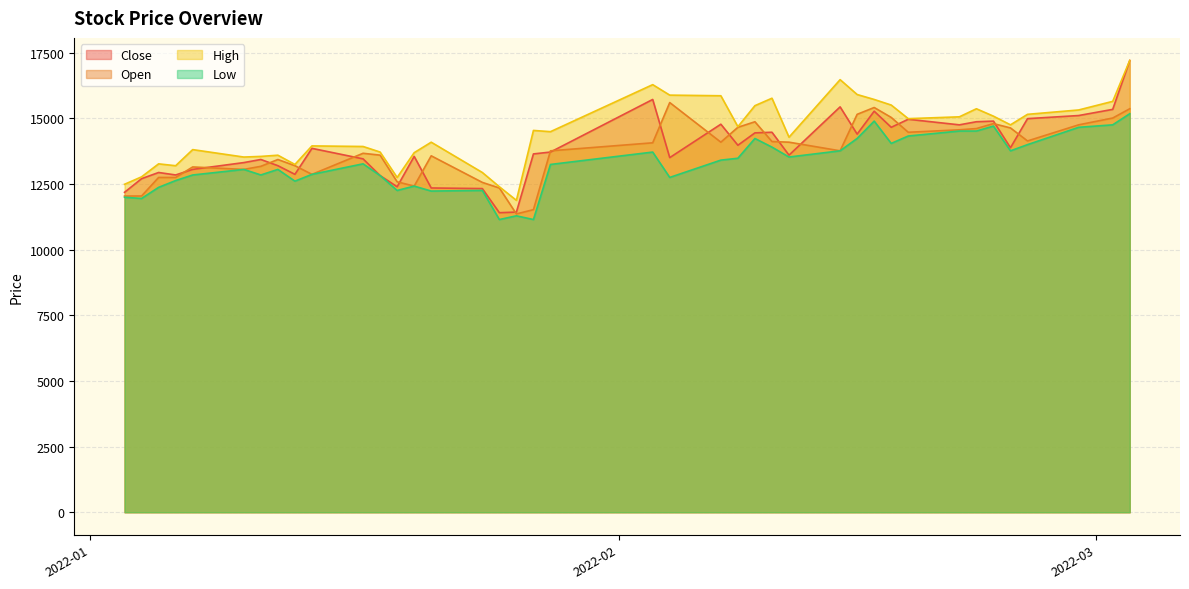

The Open series shows 14464 at 2022-02-18. True or false?

True